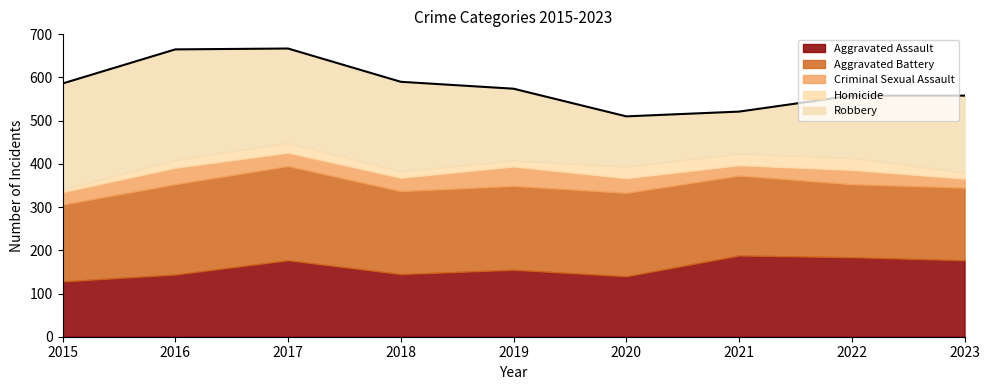

Reading left to right, extract all data points from this chart.

Aggravated Assault: 2015=128	2016=144	2017=177	2018=145	2019=155	2020=140	2021=188	2022=184	2023=177
Aggravated Battery: 2015=178	2016=209	2017=218	2018=192	2019=194	2020=193	2021=185	2022=169	2023=168
Criminal Sexual Assault: 2015=29	2016=38	2017=31	2018=31	2019=45	2020=34	2021=24	2022=33	2023=21
Homicide: 2015=6	2016=18	2017=23	2018=15	2019=14	2020=27	2021=27	2022=28	2023=14
Robbery: 2015=245	2016=256	2017=218	2018=207	2019=166	2020=116	2021=97	2022=144	2023=178